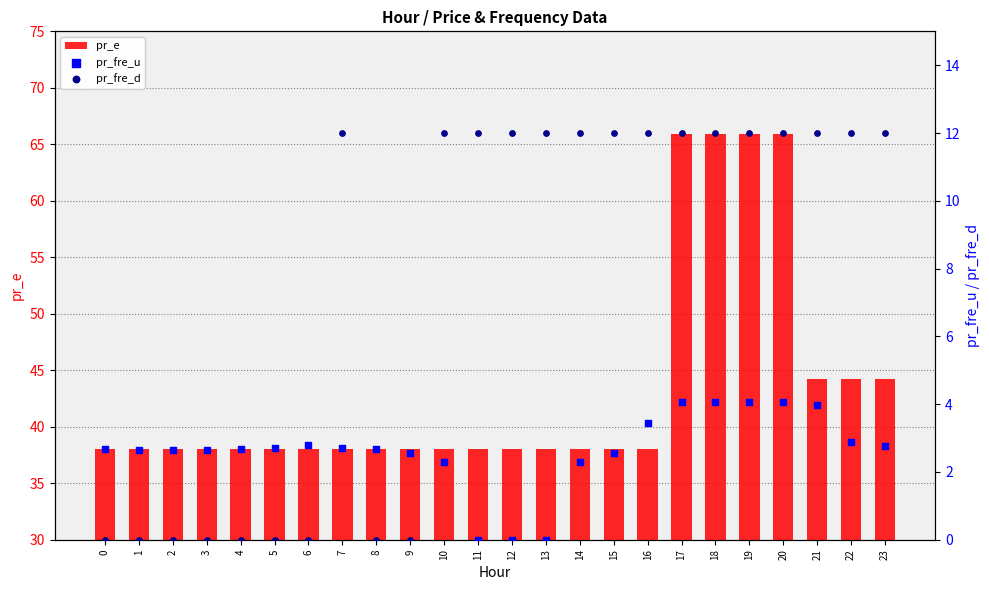

At how many categories does at least one series exceed 13?

24